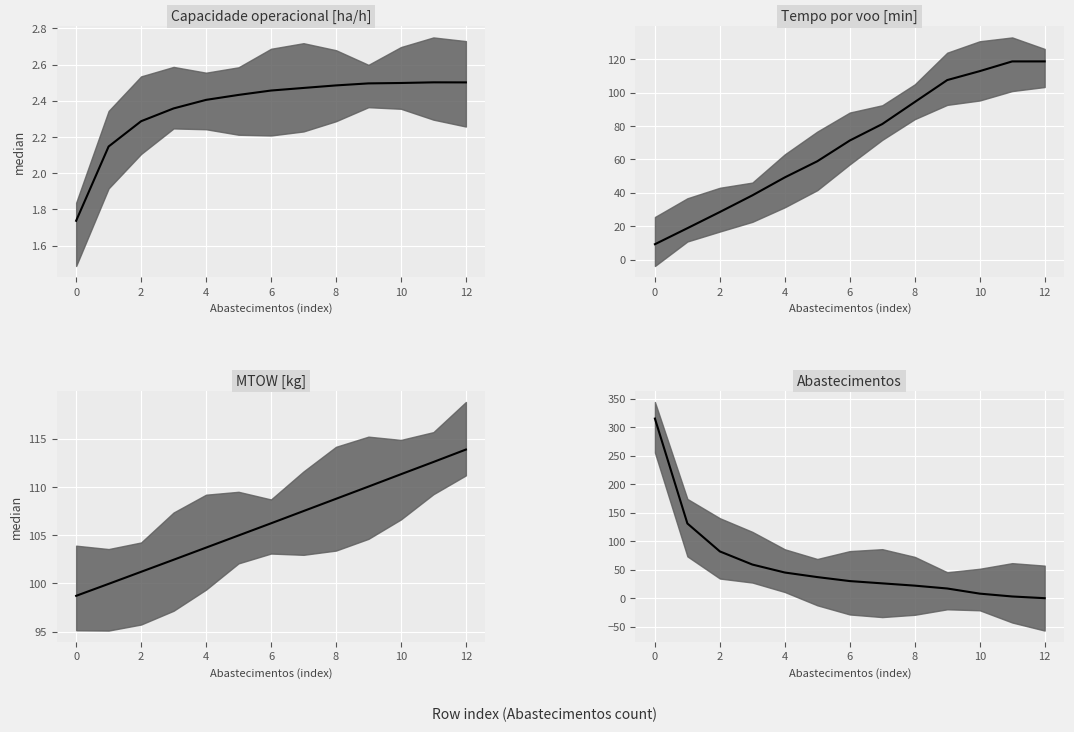

True or false: Abastecimentos median and Capacidade operacional [ha/h] median cross at least once.

True